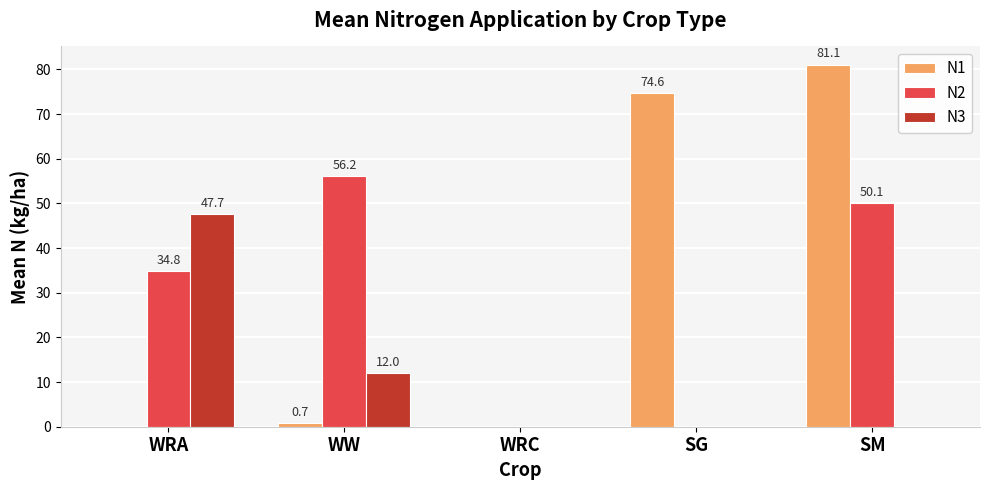

How many data points in N2 are above 34?

3